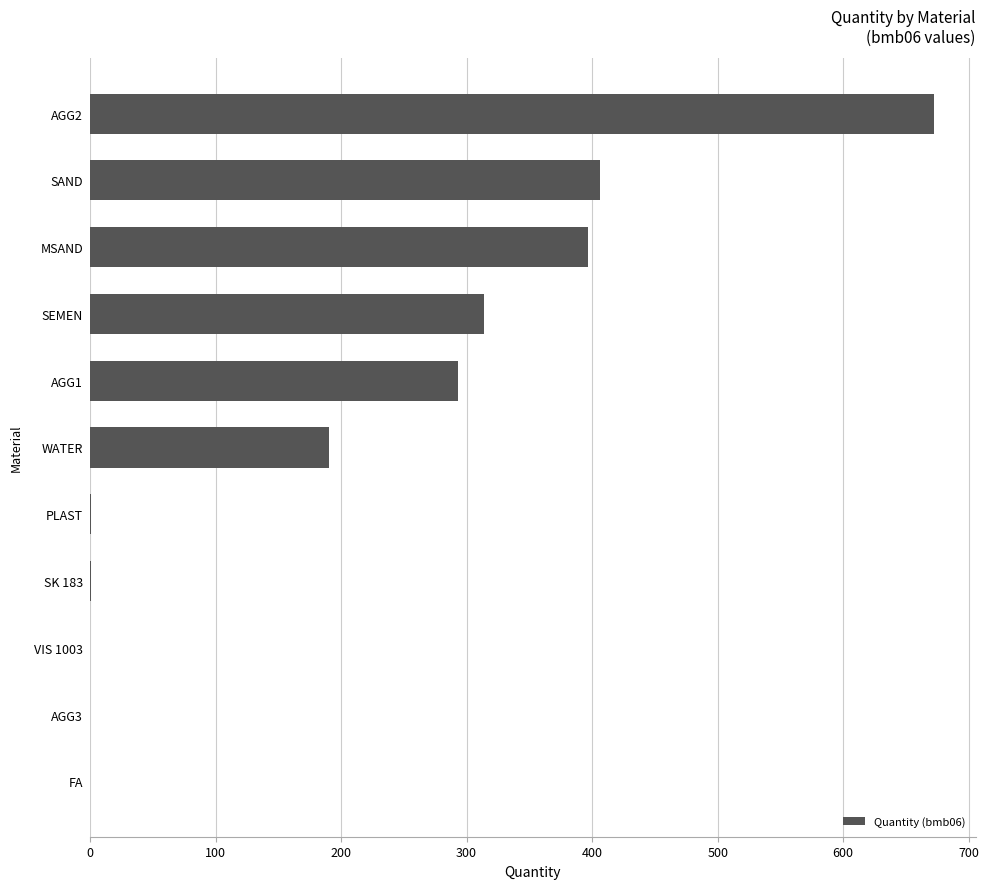

Are the bars grouped side by side (vs. stacked)?

No